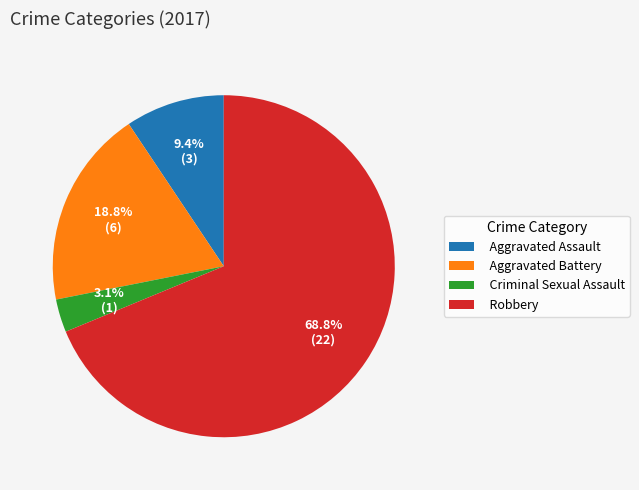

How many slices are in this pie chart?

4